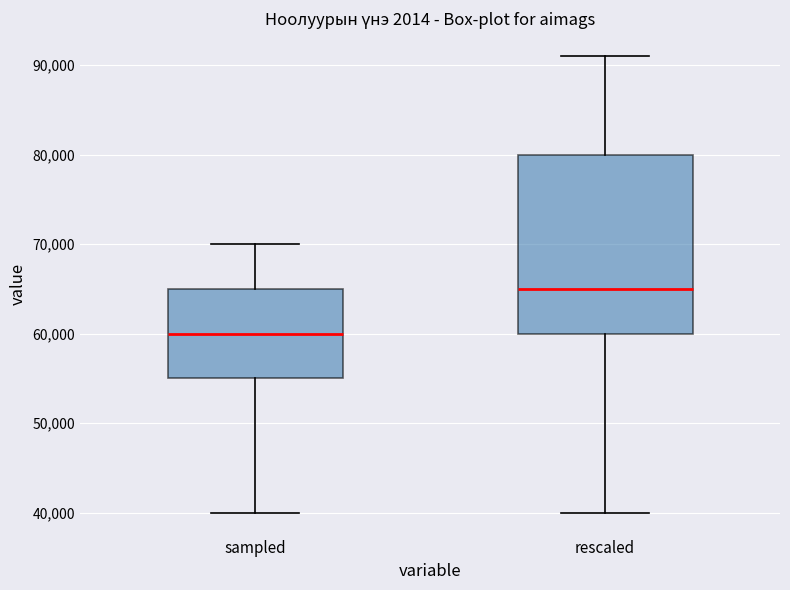

Reading left to right, transcribe this box plot: for each box, give where its median line is, the range the box spans, and where its two whiskers end, as read against the y-axis. The values are not printed on the chart, so give them approximately, as read against the axis.

sampled: median 60000, box 55000 to 65000, whiskers 40000 to 70000
rescaled: median 65000, box 60000 to 80000, whiskers 40000 to 91000